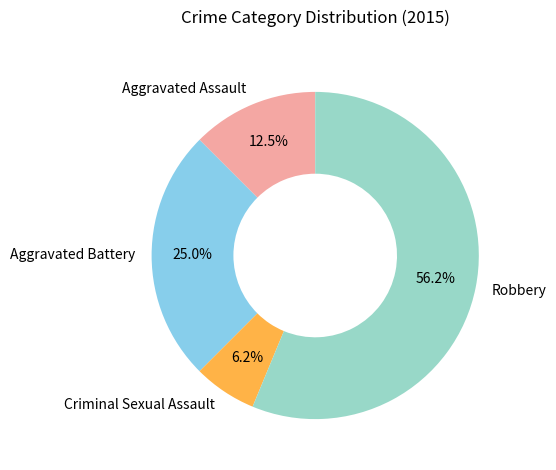

To the nearest percent, what is the difference between the Aggravated Battery and Robbery slice percentages?

31%